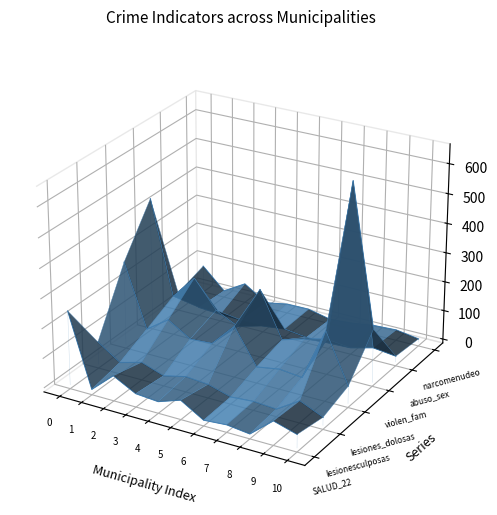

What are all the series names shown in the legend?

SALUD_22, lesionesculposas, lesiones_dolosas, violen_fam, abuso_sex, narcomenudeo